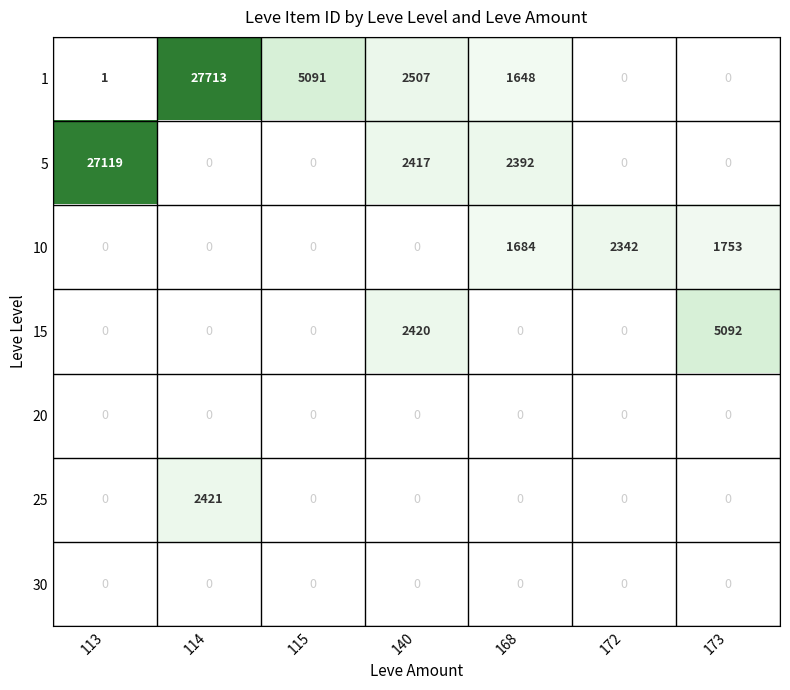

At how many categories does at least one series exceed 0?

7